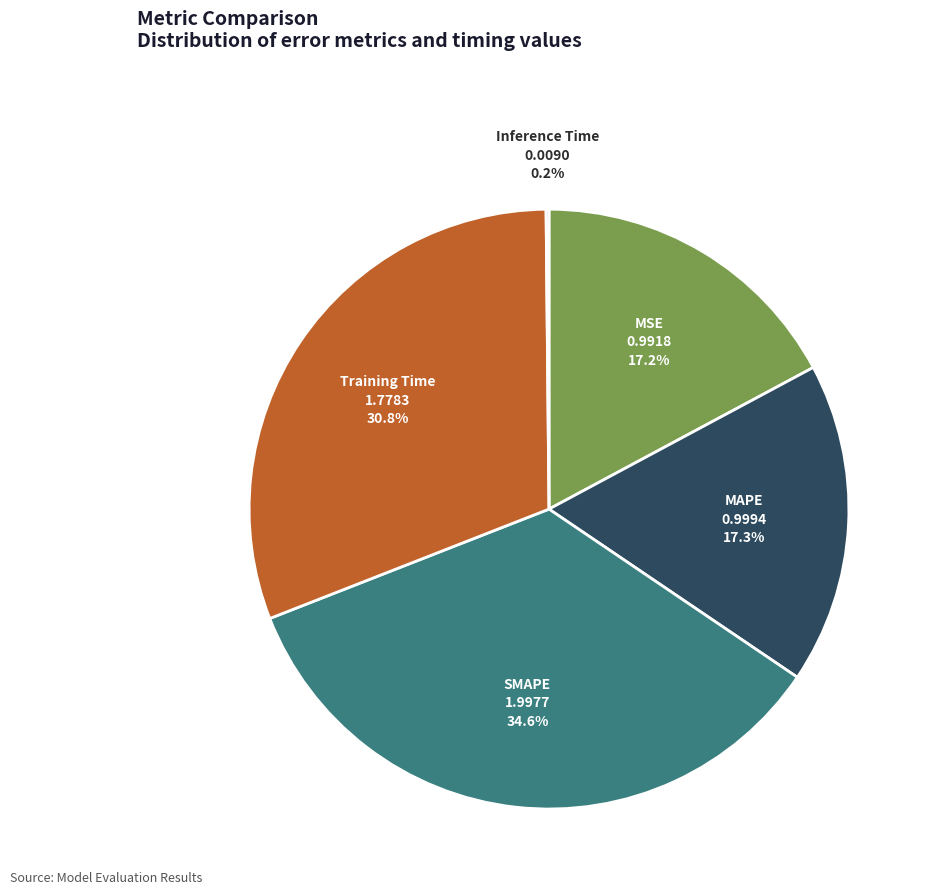

Does any single category account for the majority?

No